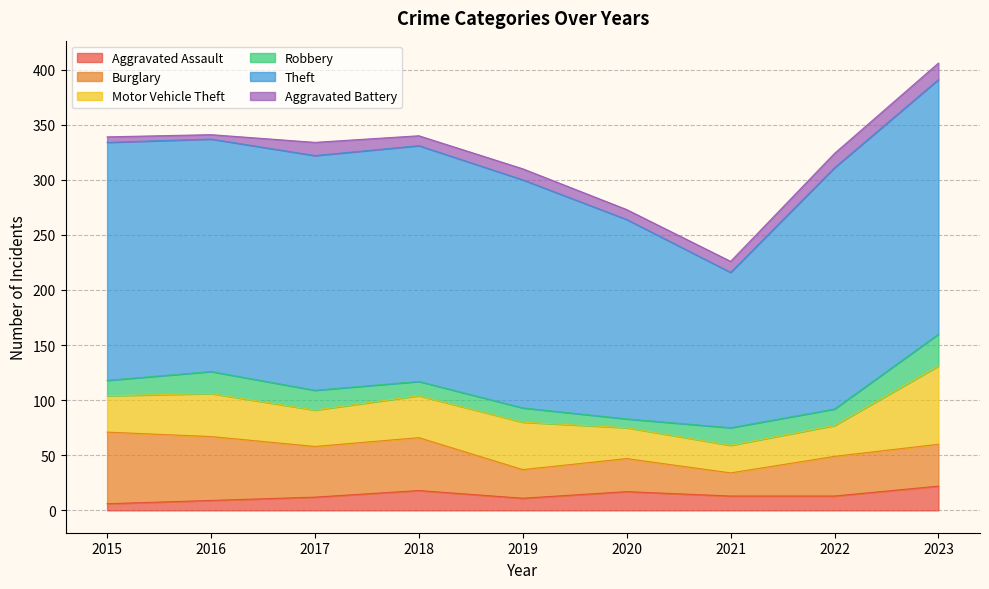

At which category does Motor Vehicle Theft reach its first local peak?

2016